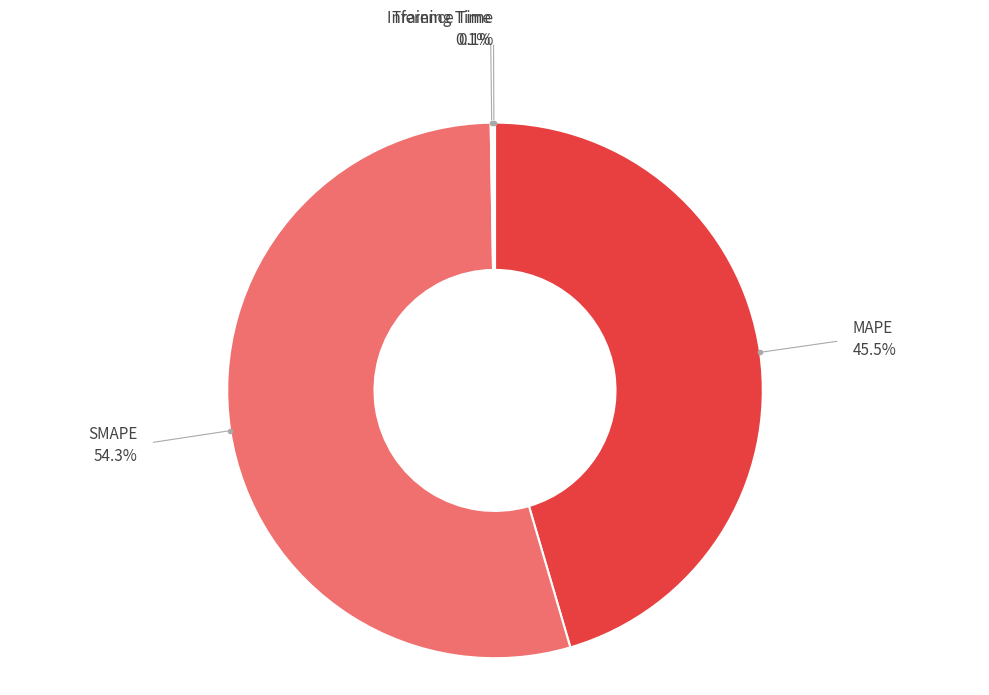

What portion of the pie excludes SMAPE?

45.7%